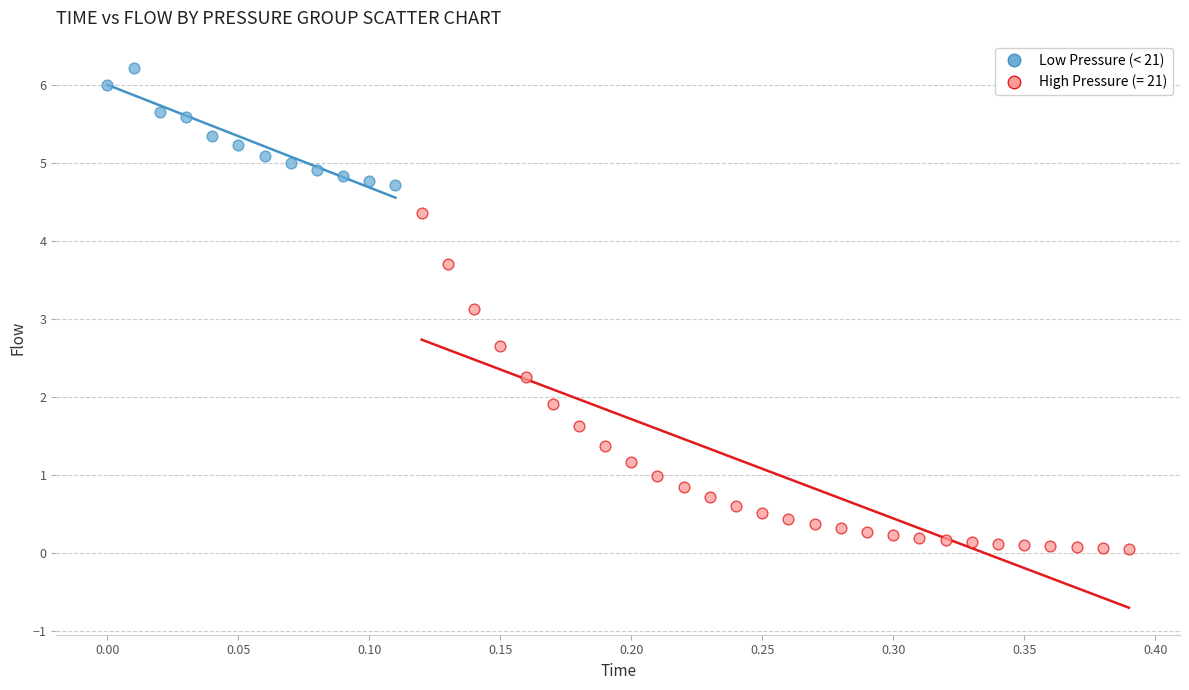

Which series reaches the minimum Y coordinate?

High Pressure (= 21)